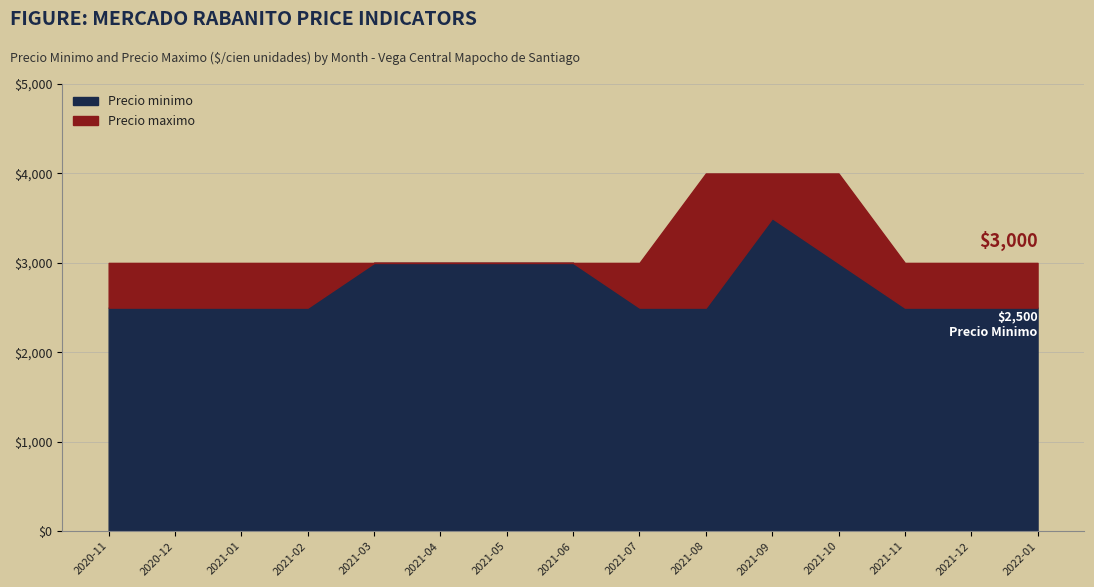

True or false: Precio minimo and Precio maximo cross at least once.

False